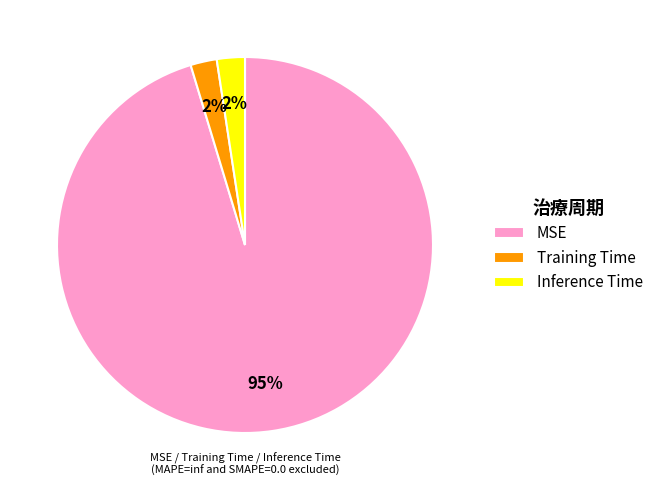

True or false: Training Time accounts for 11% of the total.

False